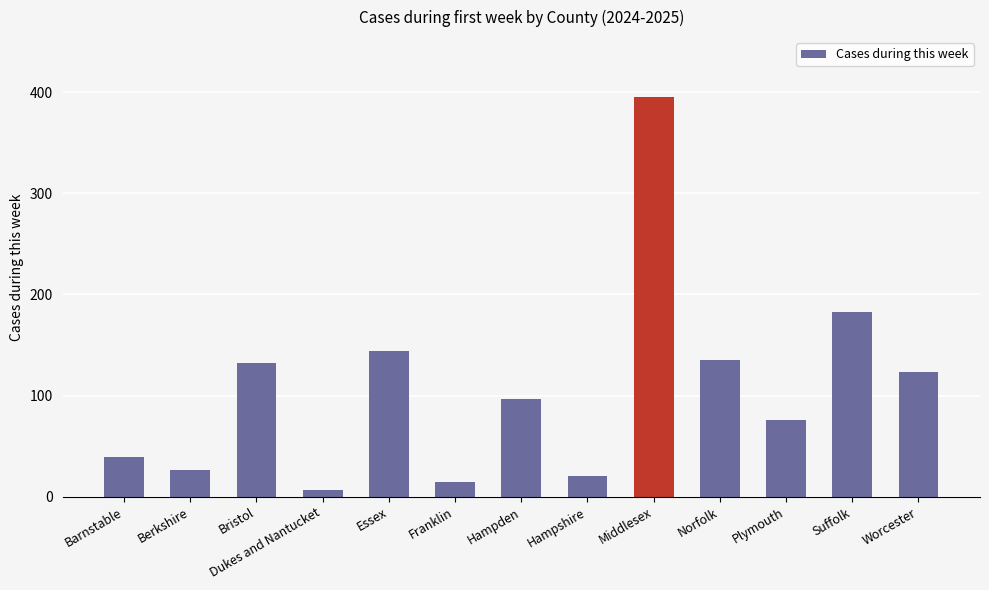

What is the difference between the second highest and minimum values?

176